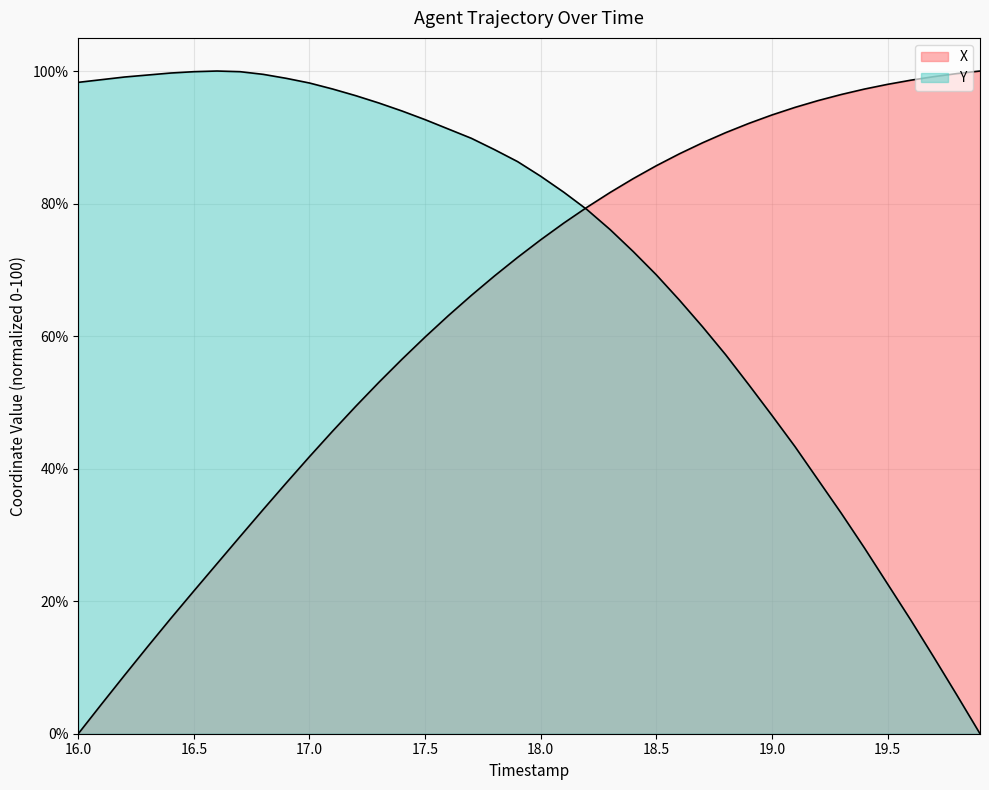

True or false: X has a value of 21.5 at 16.5.

True